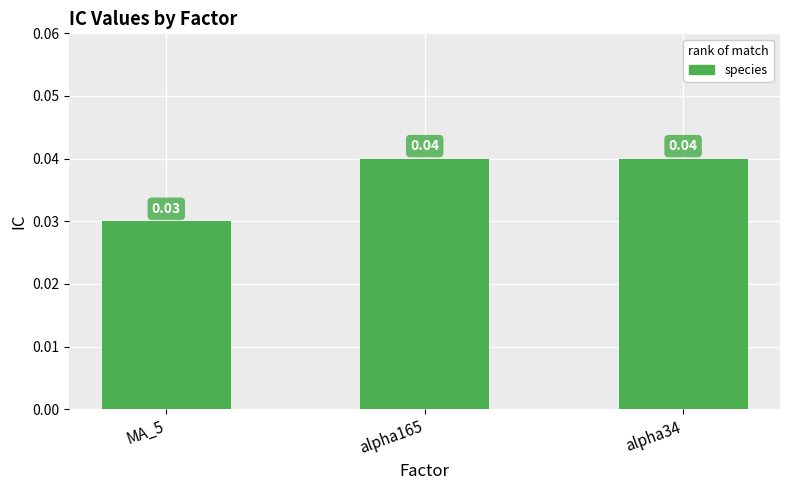

Between alpha34 and MA_5, which is larger?

alpha34